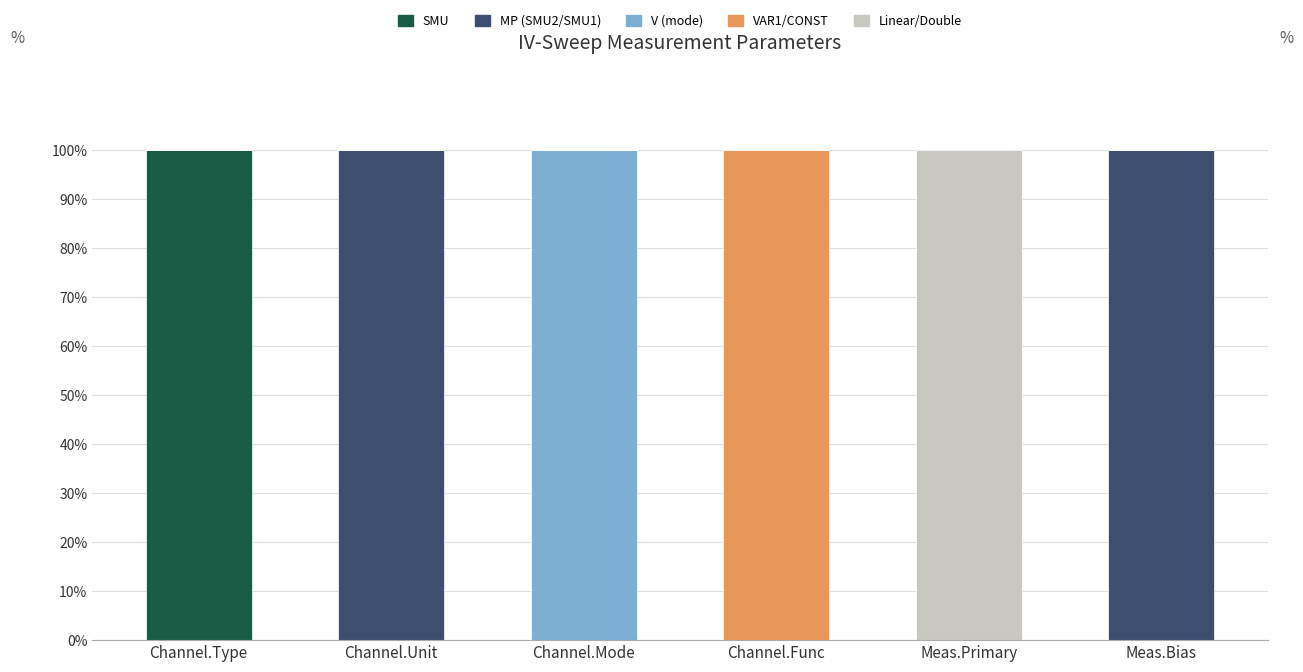

What is the maximum value for SMU?

100